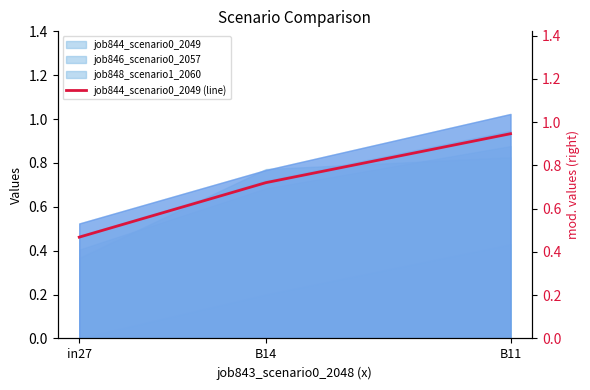

List the labels in order of value, largest first.

B11, B14, in27